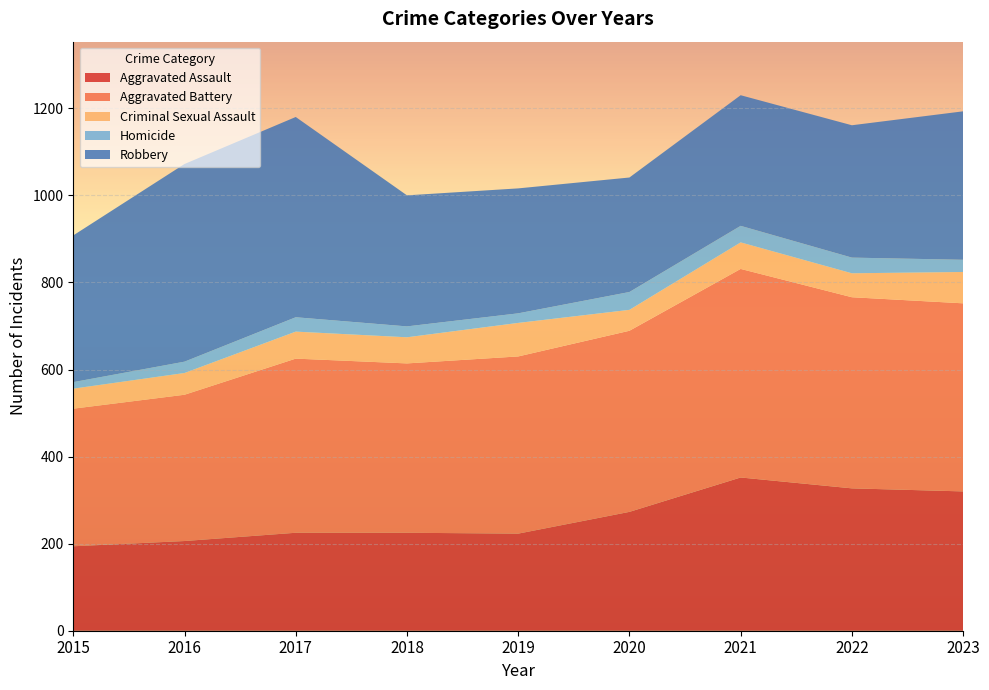

Reading left to right, list all the values displayed in this chart.

Aggravated Assault: 2015=194	2016=206	2017=225	2018=225	2019=223	2020=273	2021=352	2022=327	2023=320
Aggravated Battery: 2015=316	2016=336	2017=400	2018=389	2019=407	2020=416	2021=479	2022=439	2023=432
Criminal Sexual Assault: 2015=46	2016=50	2017=62	2018=60	2019=77	2020=48	2021=61	2022=55	2023=72
Homicide: 2015=15	2016=26	2017=33	2018=25	2019=22	2020=41	2021=38	2022=36	2023=28
Robbery: 2015=337	2016=454	2017=460	2018=301	2019=287	2020=263	2021=300	2022=304	2023=341